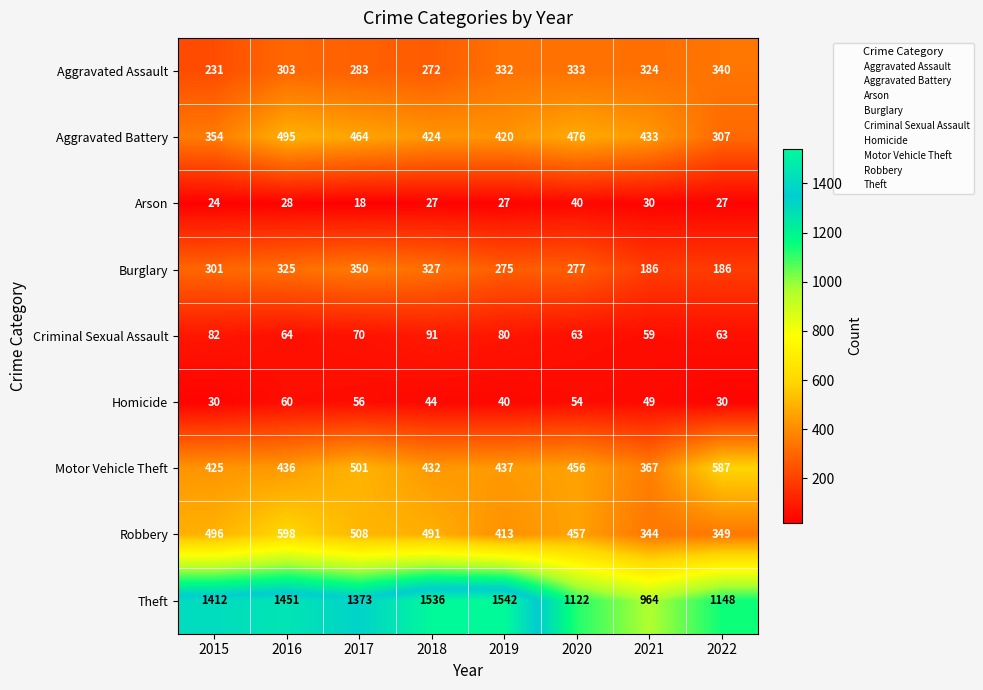

What is the sum of the Homicide values at 2019 and 2017?

96